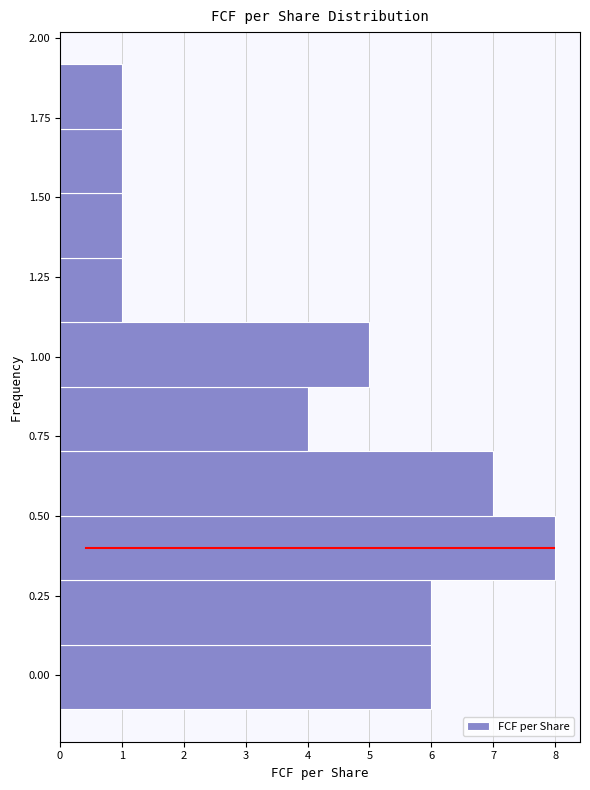

Reading bottom to top, list every bar in this chart as the range it spans on the y-axis followed by its length. Neither the bar edges nor the lengths are printed on the chart, so give them approximately, as read against the axes.

-0.1 to 0.1: 6
0.1 to 0.3: 6
0.3 to 0.5: 8
0.5 to 0.7: 7
0.7 to 0.9: 4
0.9 to 1.1: 5
1.1 to 1.3: 1
1.3 to 1.5: 1
1.5 to 1.7: 1
1.7 to 1.9: 1